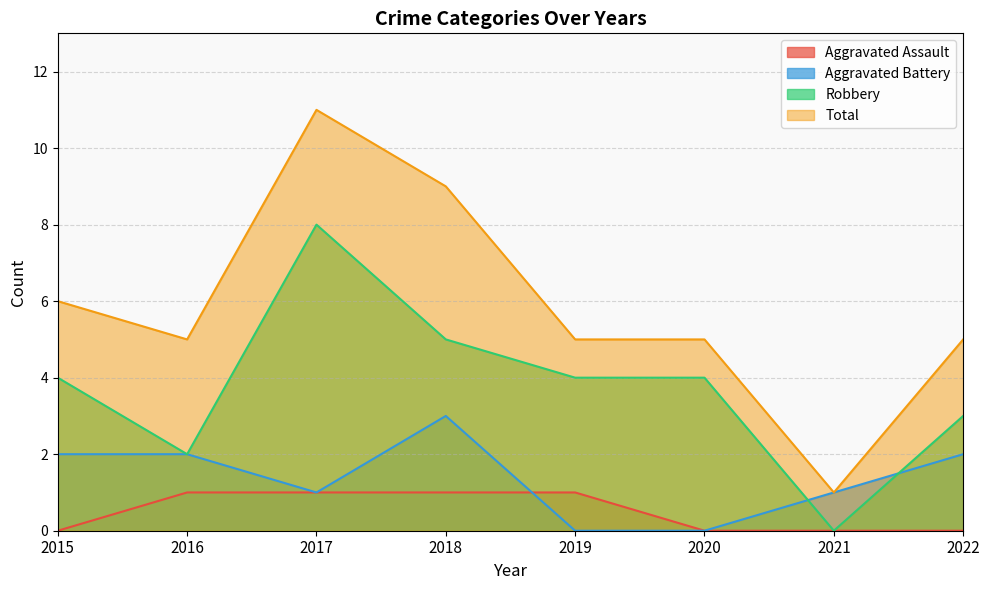

At which label does Robbery reach its peak?

2017